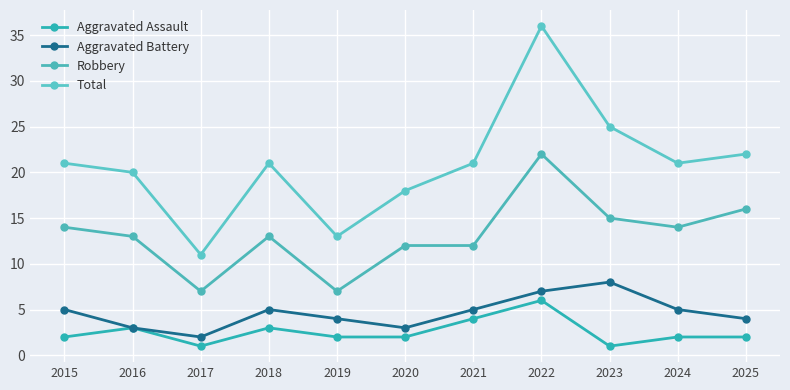

Reading right to left, list all the values displayed in this chart.

Aggravated Assault: 2	2	1	6	4	2	2	3	1	3	2
Aggravated Battery: 4	5	8	7	5	3	4	5	2	3	5
Robbery: 16	14	15	22	12	12	7	13	7	13	14
Total: 22	21	25	36	21	18	13	21	11	20	21